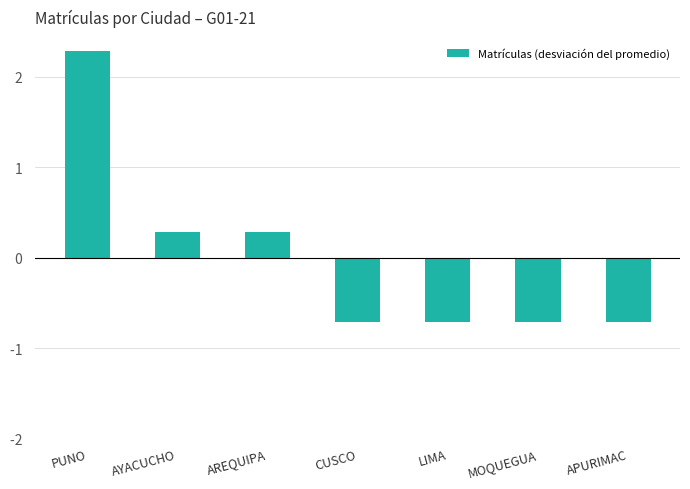

True or false: the data shows 0.1 at AYACUCHO.

False